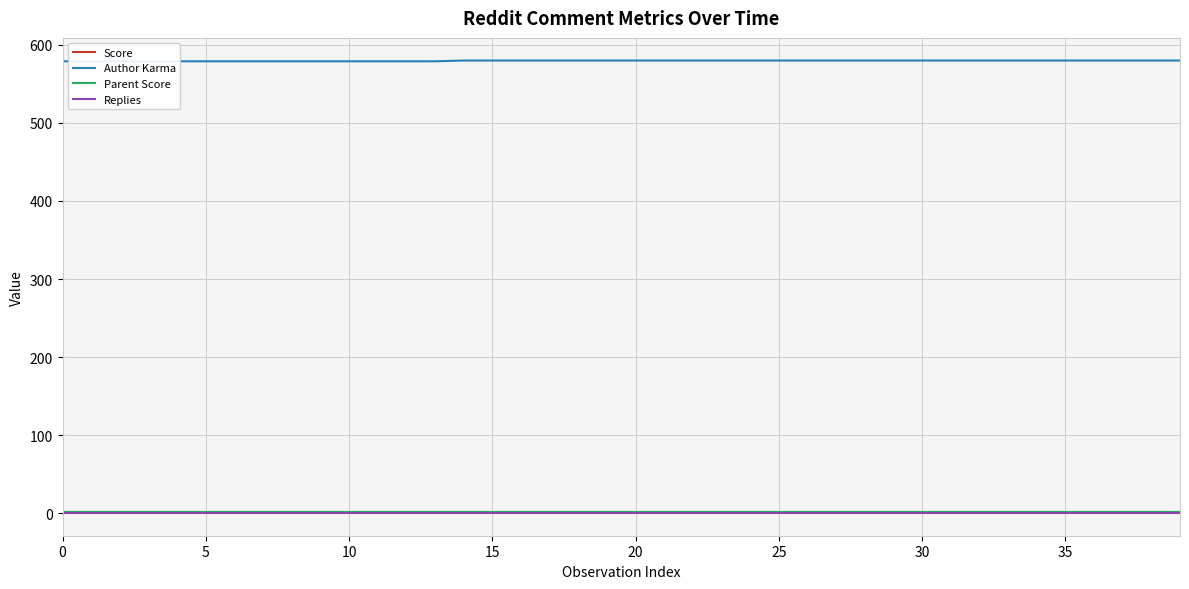

At how many categories does at least one series exceed 240?

40